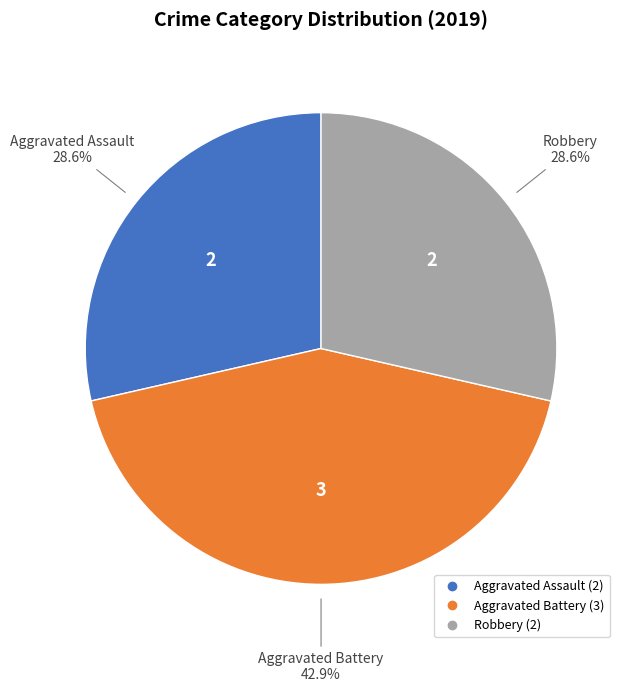

Which category has the biggest portion of the pie?

Aggravated Battery